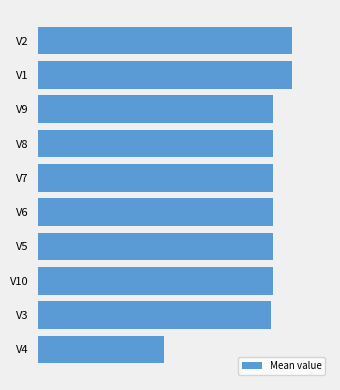

Does the chart contain any negative values?

No